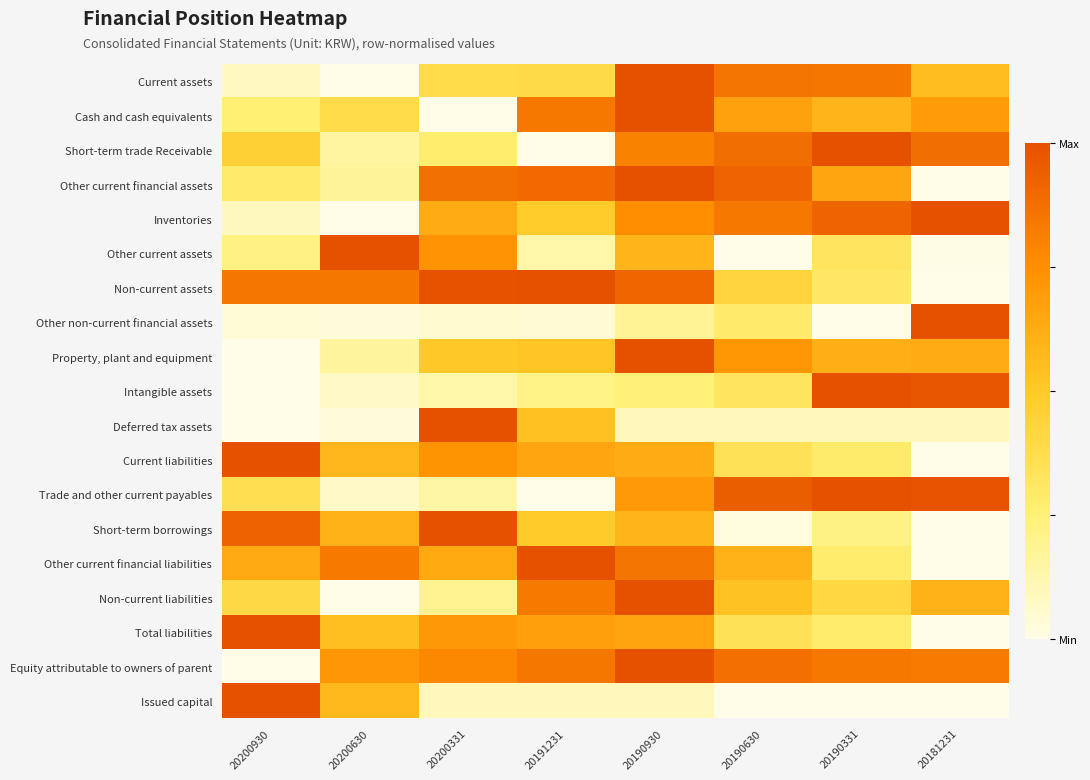

At 20190930, list the series in order from smallest to largest.

Issued capital, Deferred tax assets, Other non-current financial assets, Intangible assets, Short-term borrowings, Other current assets, Current liabilities, Total liabilities, Trade and other current payables, Inventories, Short-term trade Receivable, Other current financial liabilities, Non-current assets, Current assets, Cash and cash equivalents, Other current financial assets, Property, plant and equipment, Non-current liabilities, Equity attributable to owners of parent